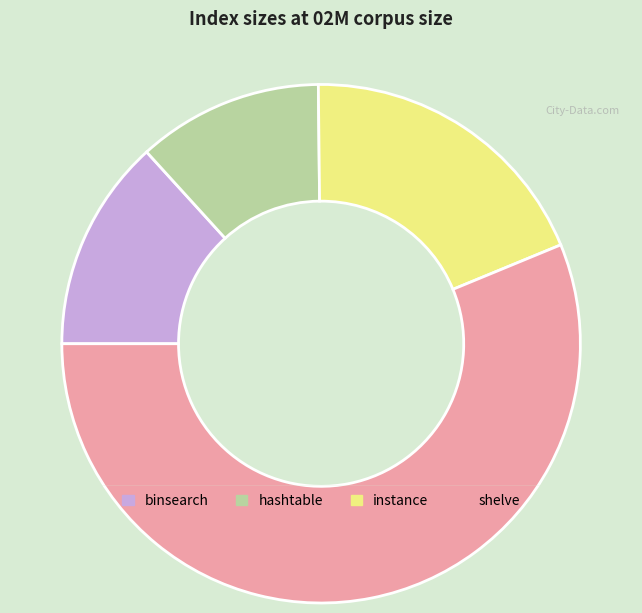

What percentage is the shelve slice, to the nearest percent?

56%